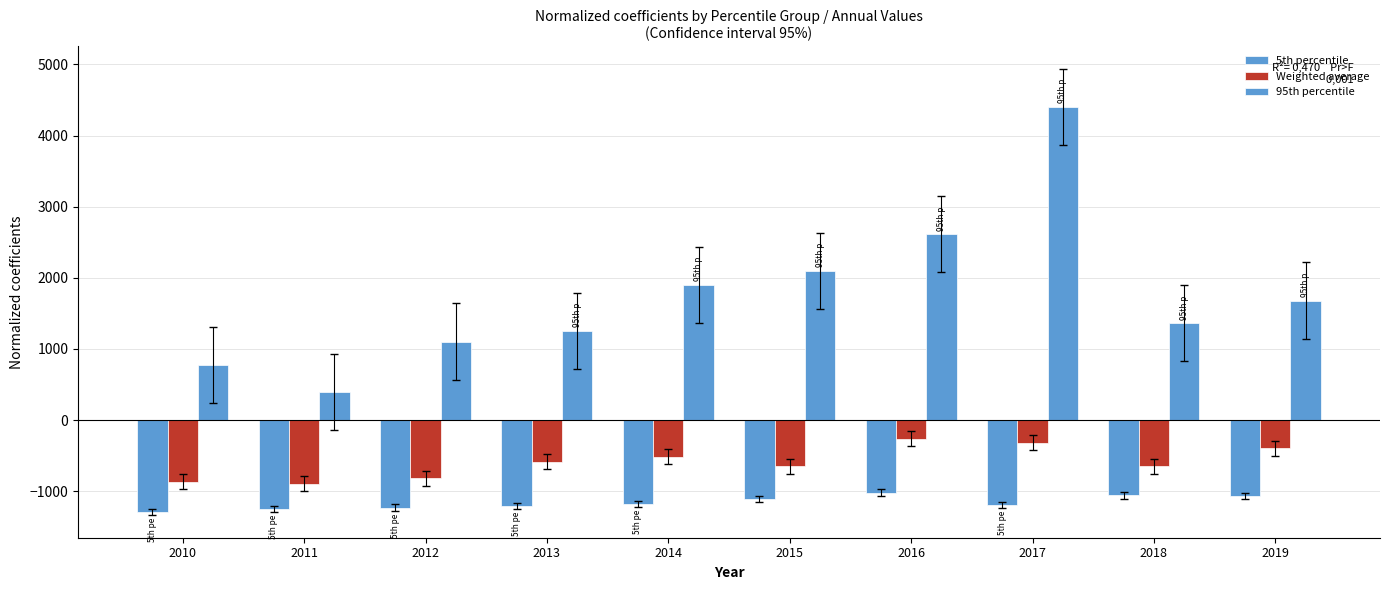

How many values in the 95th percentile series exceed 1678?

5